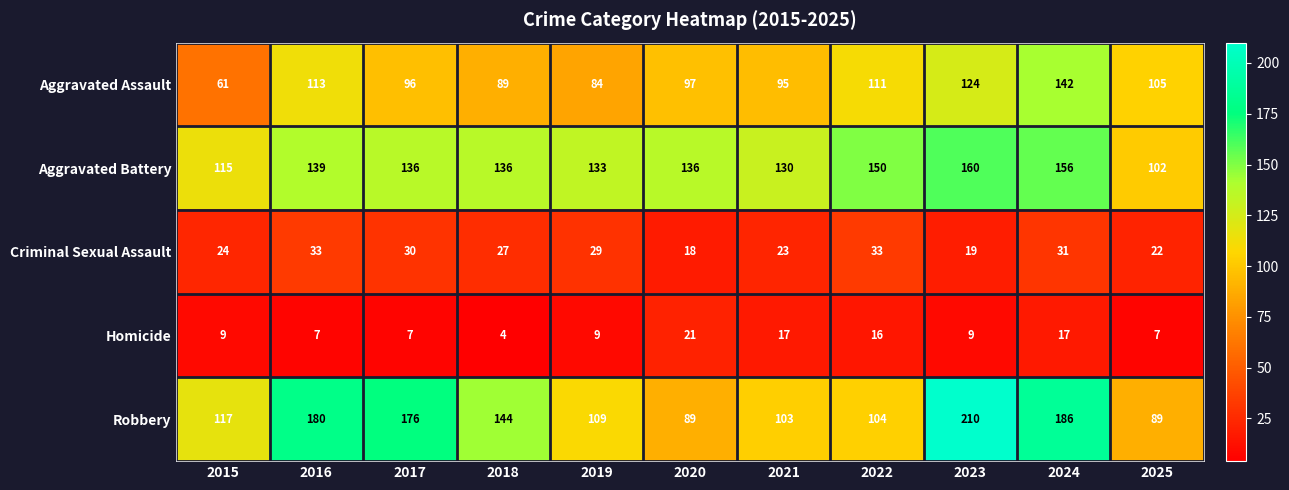

The value of Criminal Sexual Assault at 2019 is 29. True or false?

True